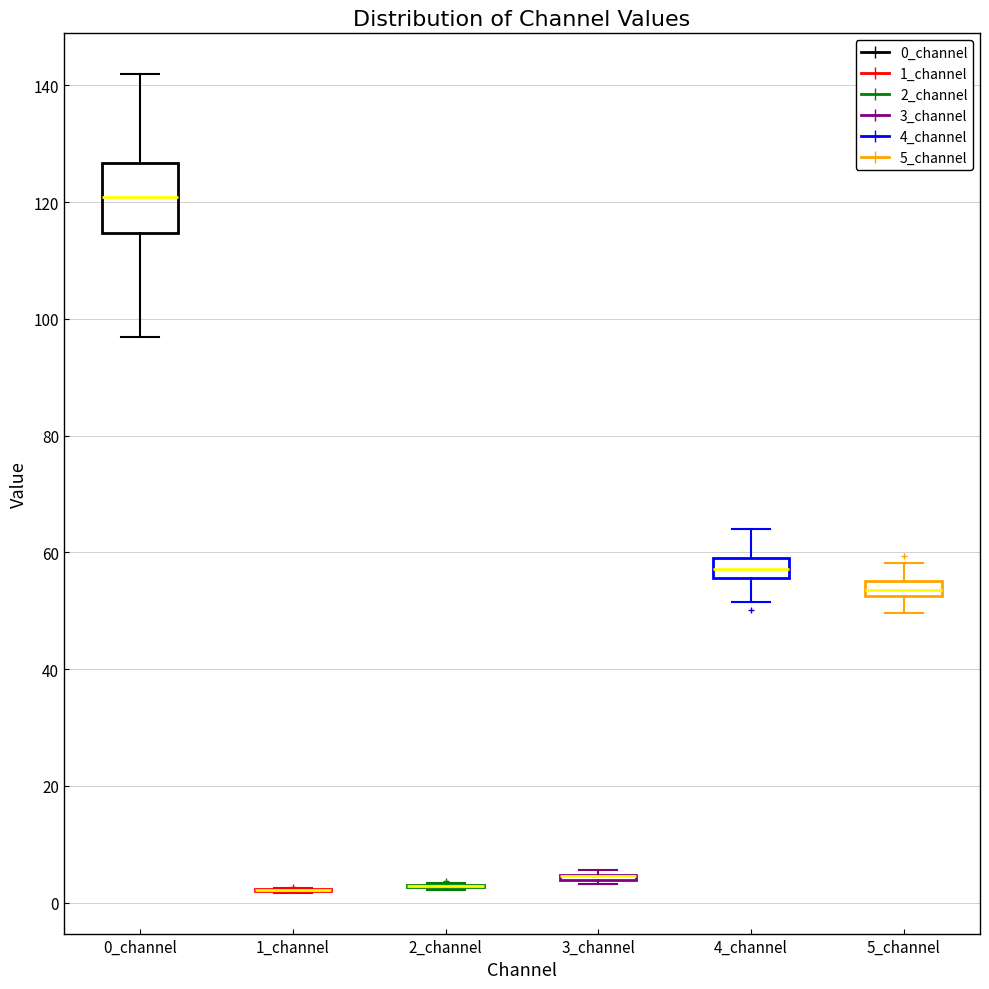

Which box is the tallest, from its lower edge to its upper edge?

0_channel